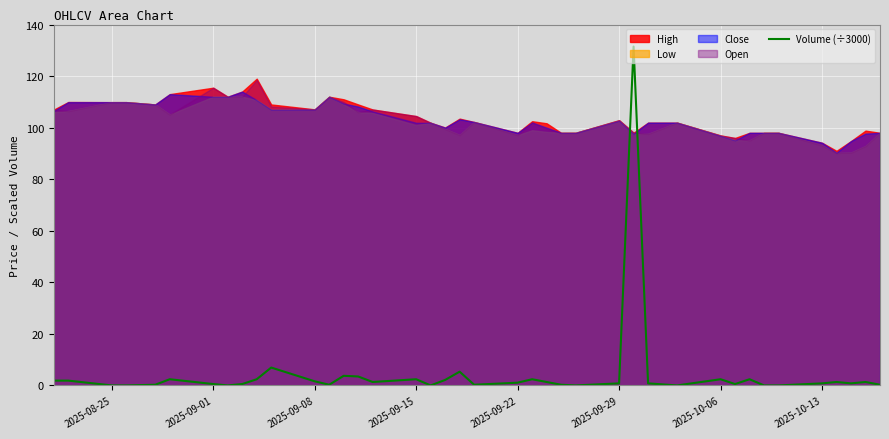

What is the highest value of the Volume (÷3000) series?

131.5